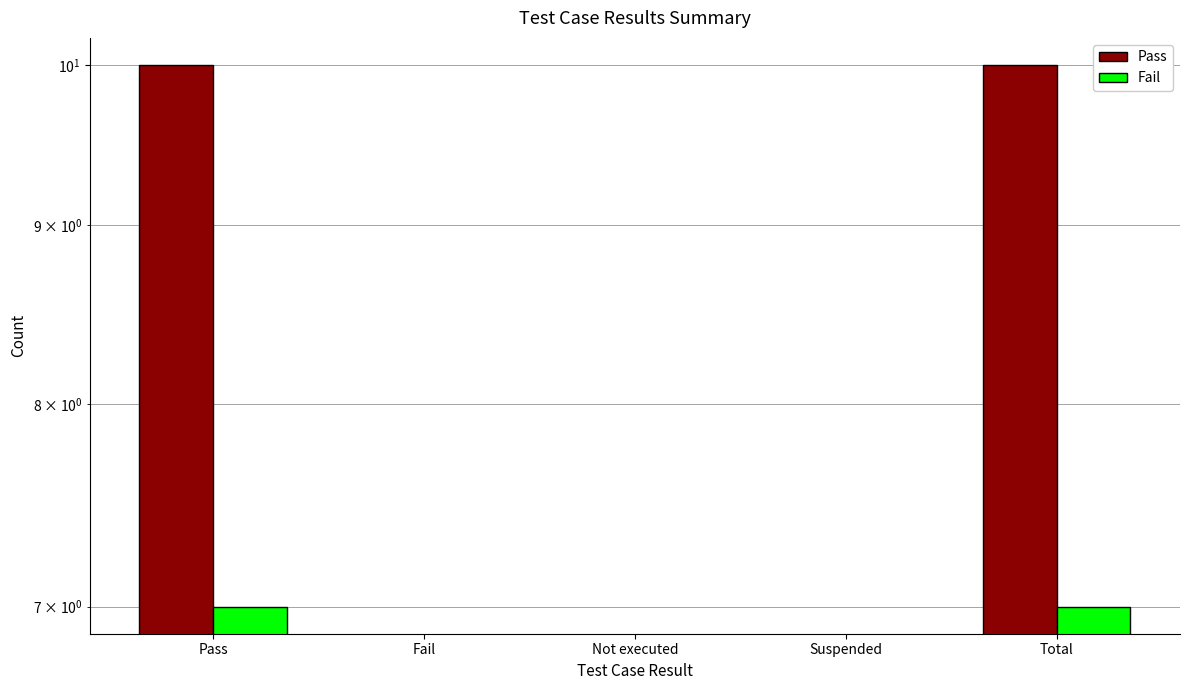

What is the difference between the Fail values at Not executed and Pass?

7